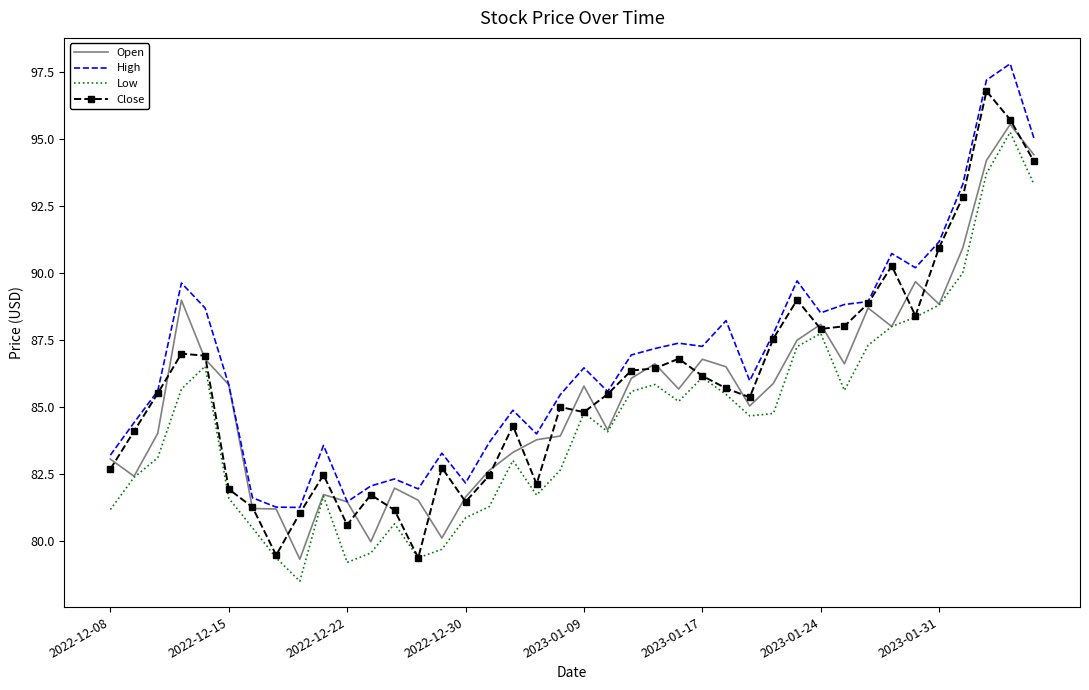

What is the minimum value shown in the chart?

78.5